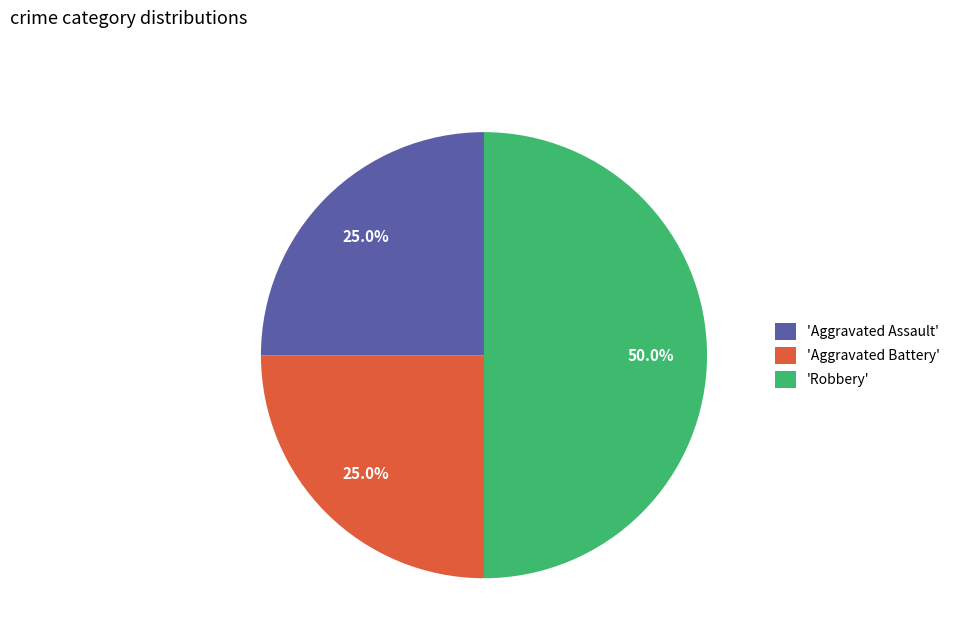

Which slice is the largest?

'Robbery'